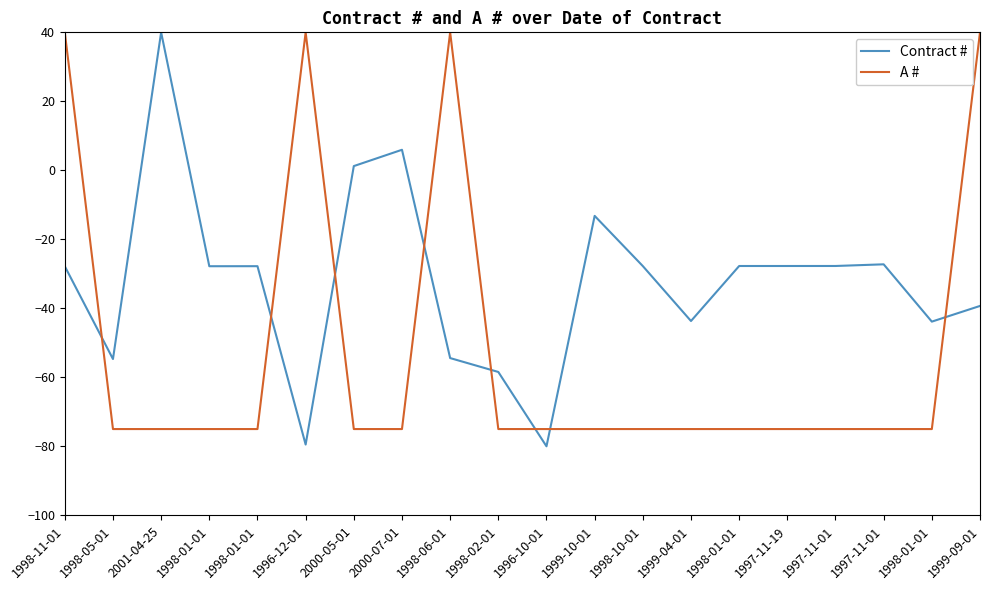

What are all the series names shown in the legend?

Contract #, A #